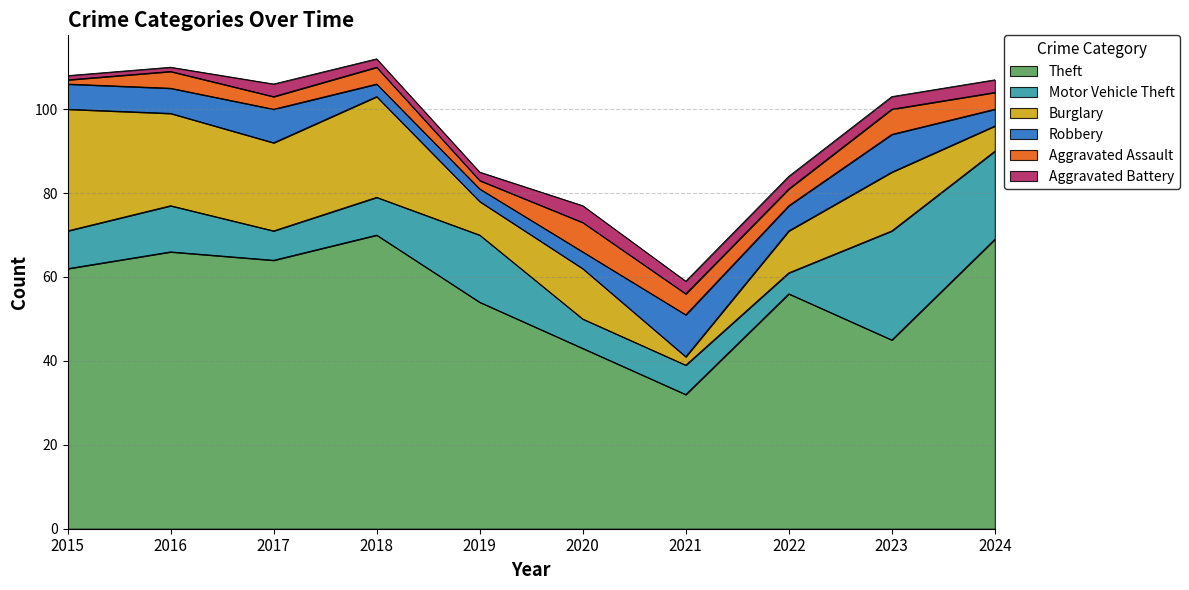

How many lines are shown in the chart?

6